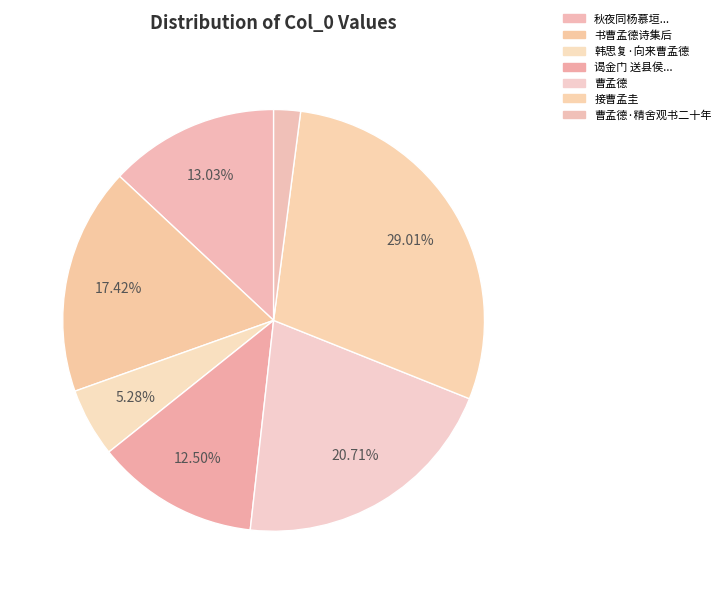

The 曹孟德·精舍观书二十年 slice represents 2% of the pie. True or false?

True